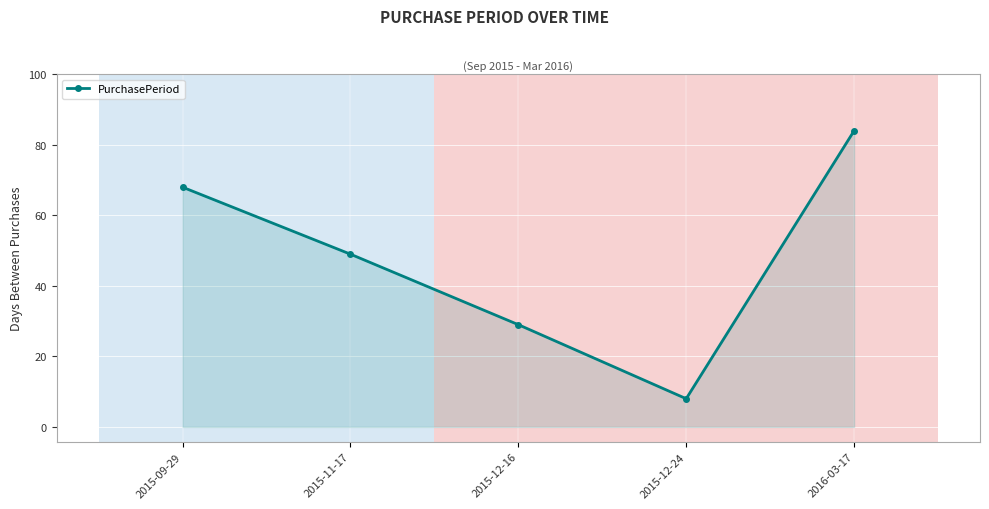

What is the minimum value shown in the chart?

8